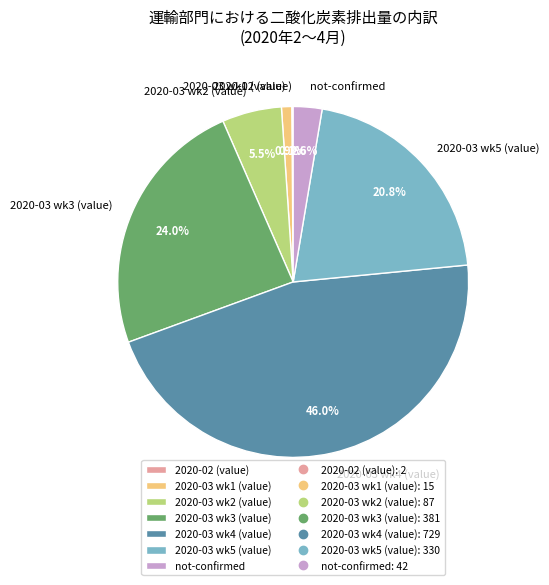

Is there a majority slice in this chart?

No